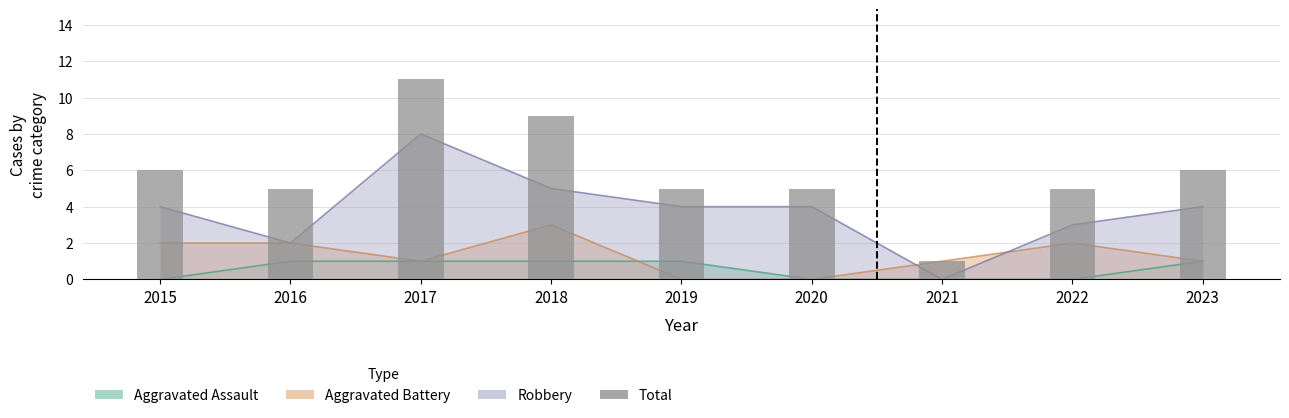

Rank the categories by value from lowest to highest.

2021, 2016, 2019, 2020, 2022, 2015, 2023, 2018, 2017